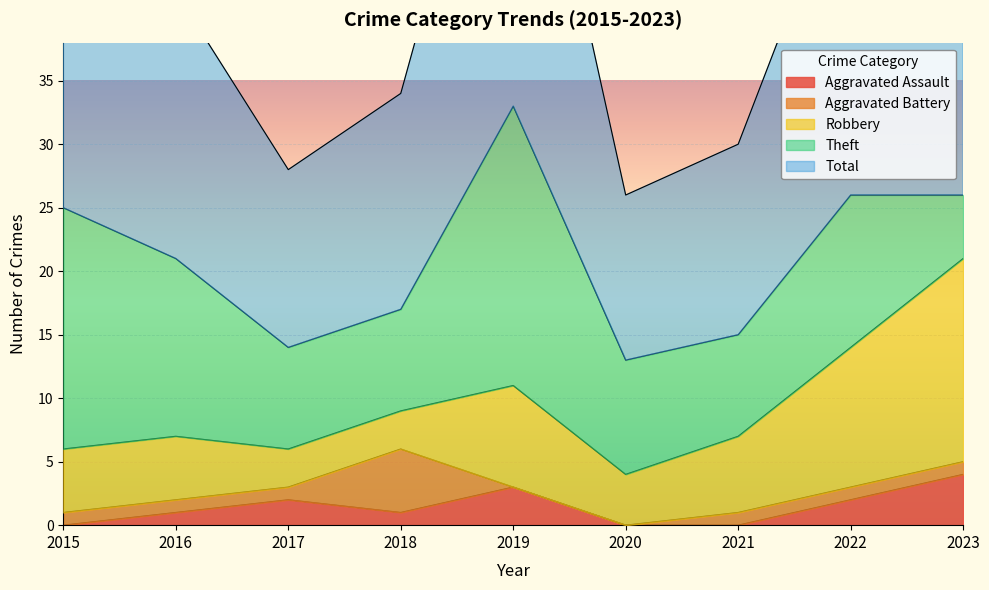

What is the total value across all series at 2023?

52